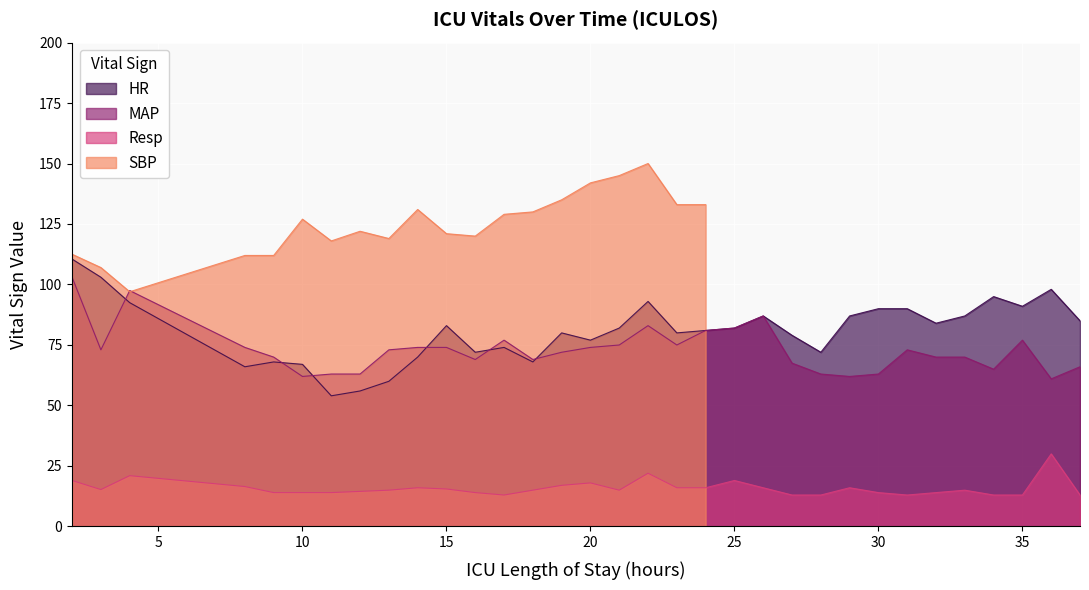

How many values in the Resp series are below 15?

14